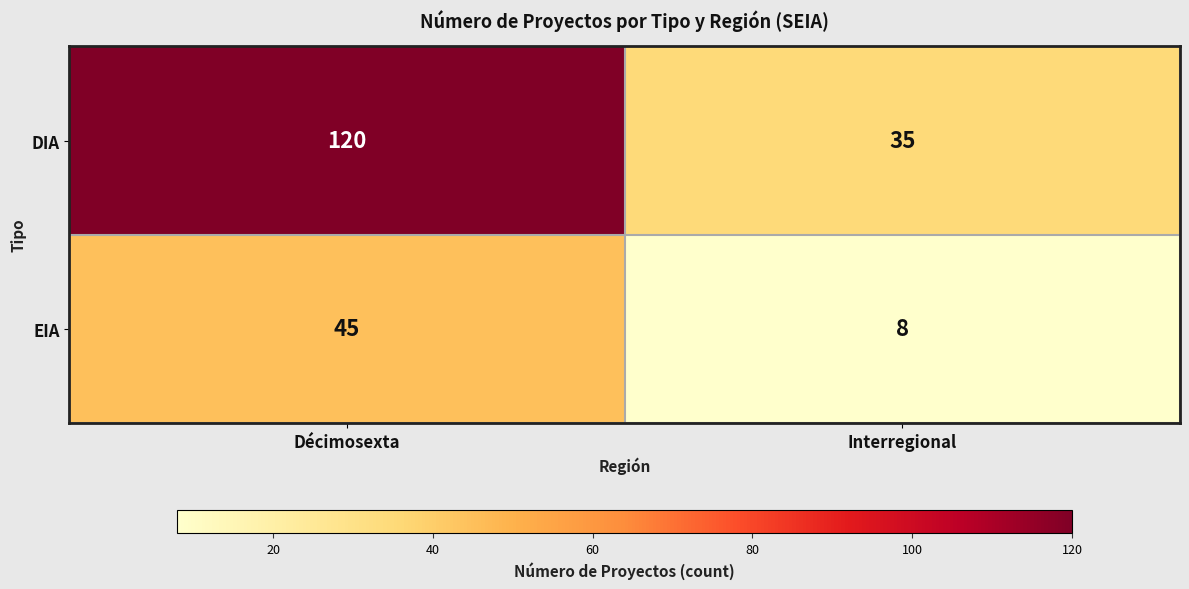

What is the difference between the maximum and minimum values in the DIA series?

85